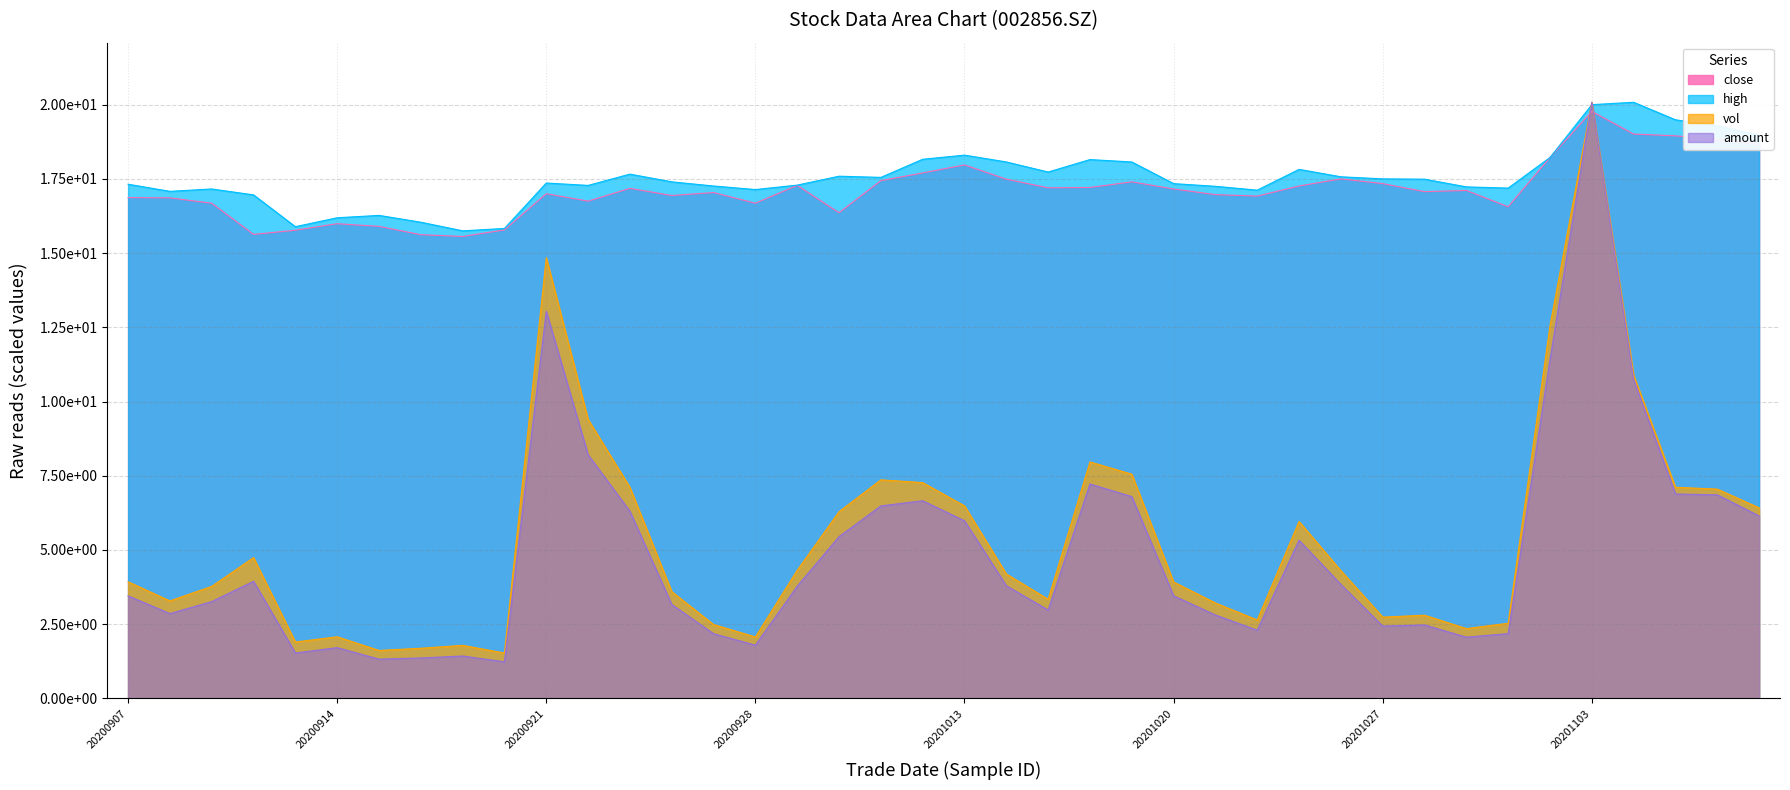

Which series ends up on top after the final intersection of close and amount?

close